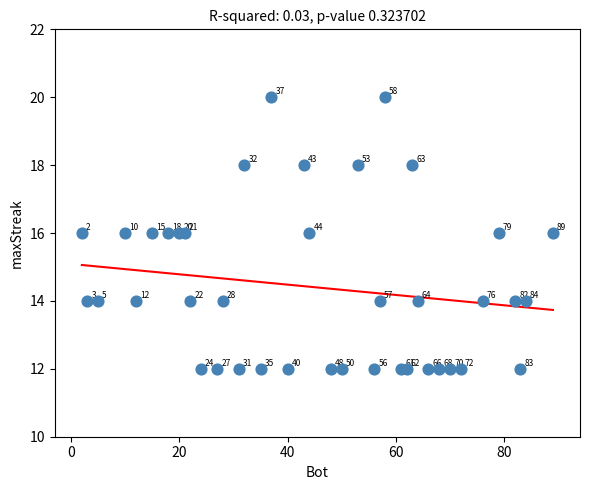

What is the range of Y values (max minus min)?

8